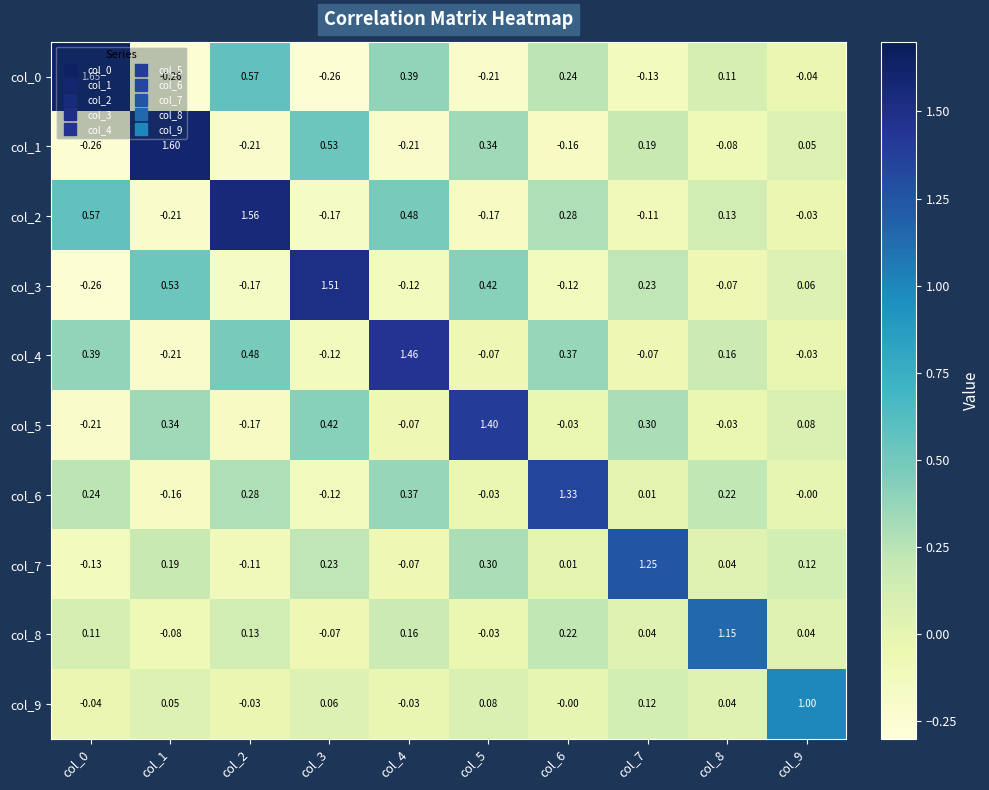

Is the value of col_7 at col_8 greater than the value of col_3 at col_3?

No